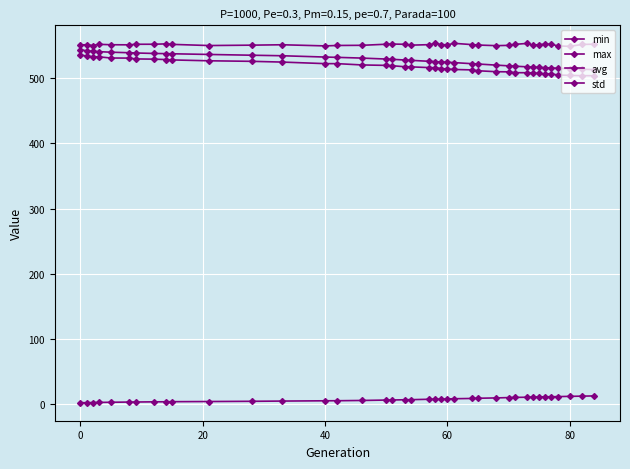

Count the number of categories in the chart.

39